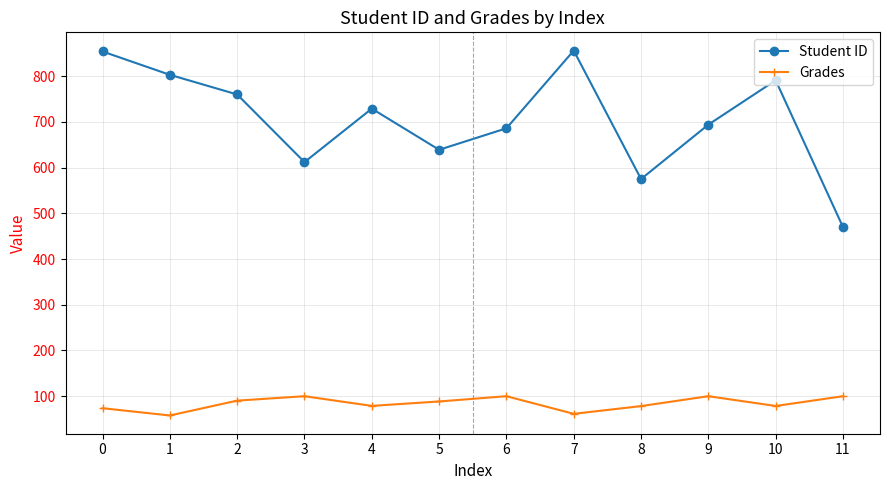

List the series in order of their overall mean, lowest first.

Grades, Student ID